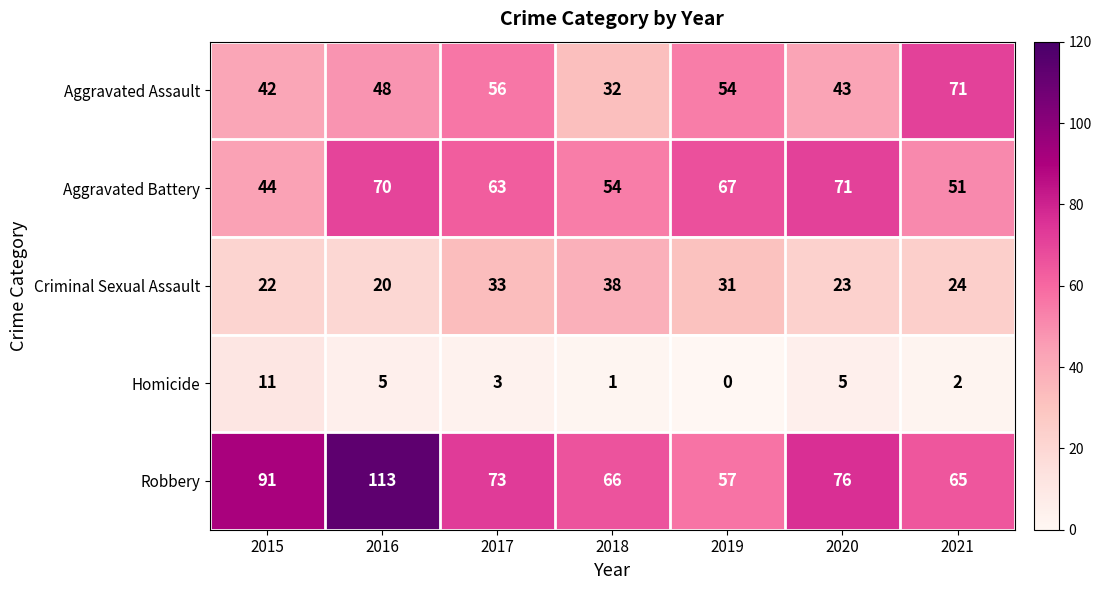

Which series has the widest spread of values?

Robbery